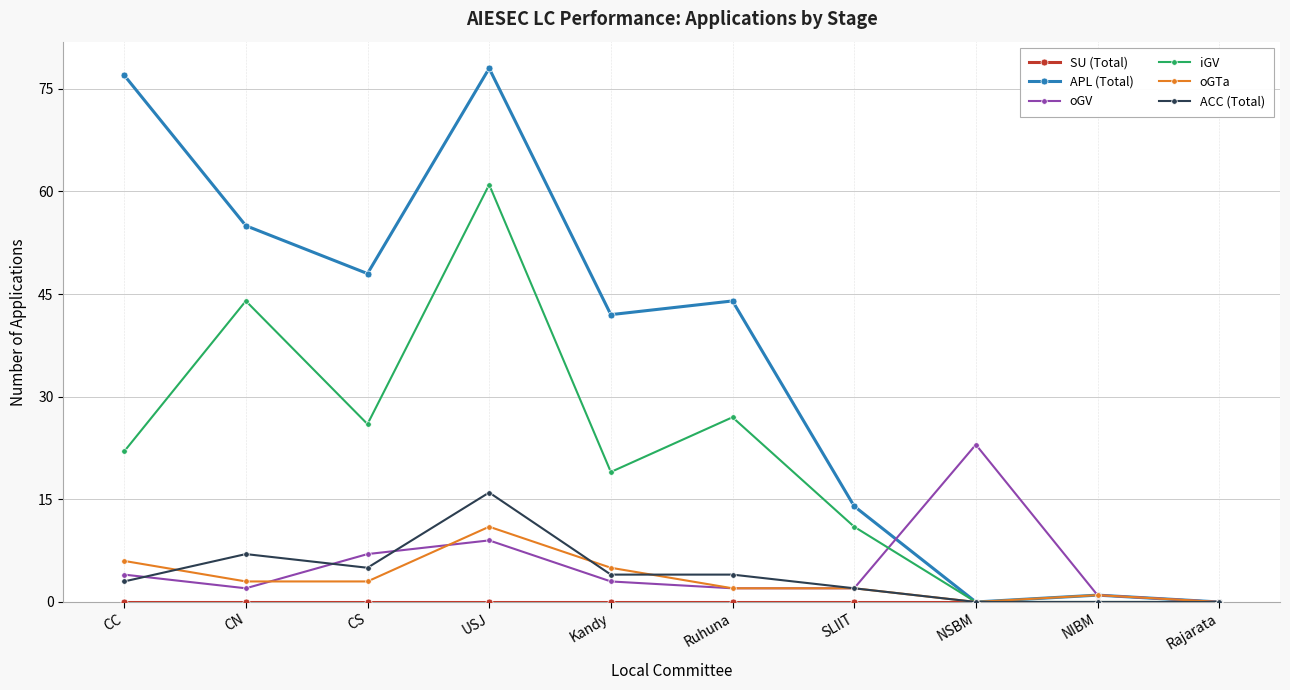

Where is oGTa nearest to the value 5?

Kandy